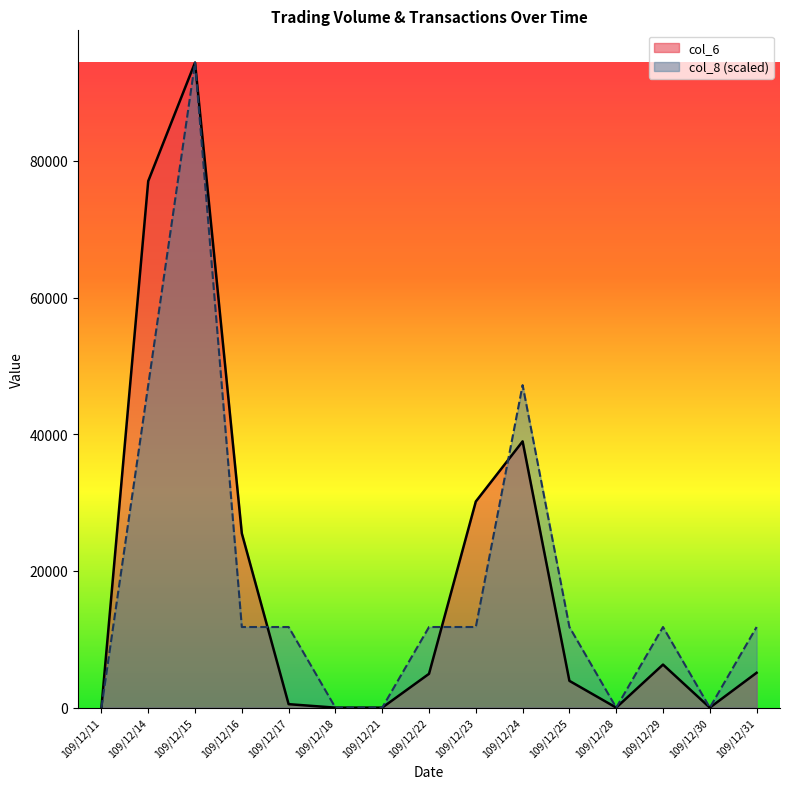

List the labels in order of col_6 value, largest first.

109/12/15, 109/12/14, 109/12/24, 109/12/23, 109/12/16, 109/12/29, 109/12/31, 109/12/22, 109/12/25, 109/12/17, 109/12/11, 109/12/18, 109/12/21, 109/12/28, 109/12/30